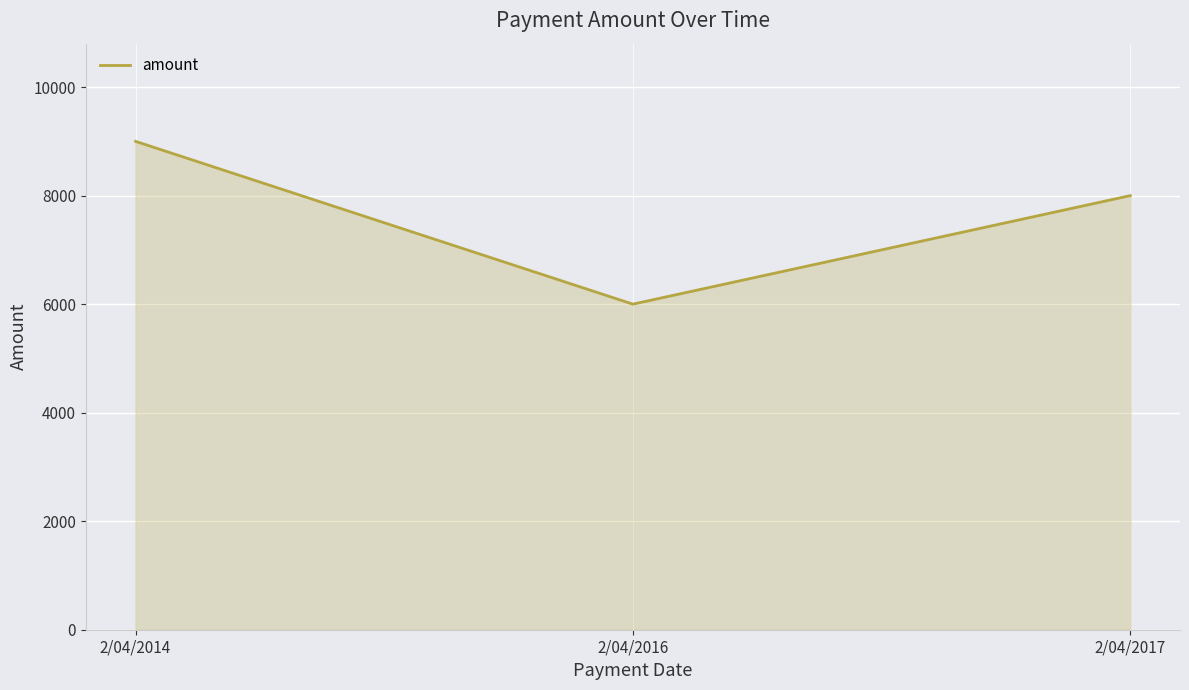

The chart shows a value of 9000 at 2/04/2014. True or false?

True